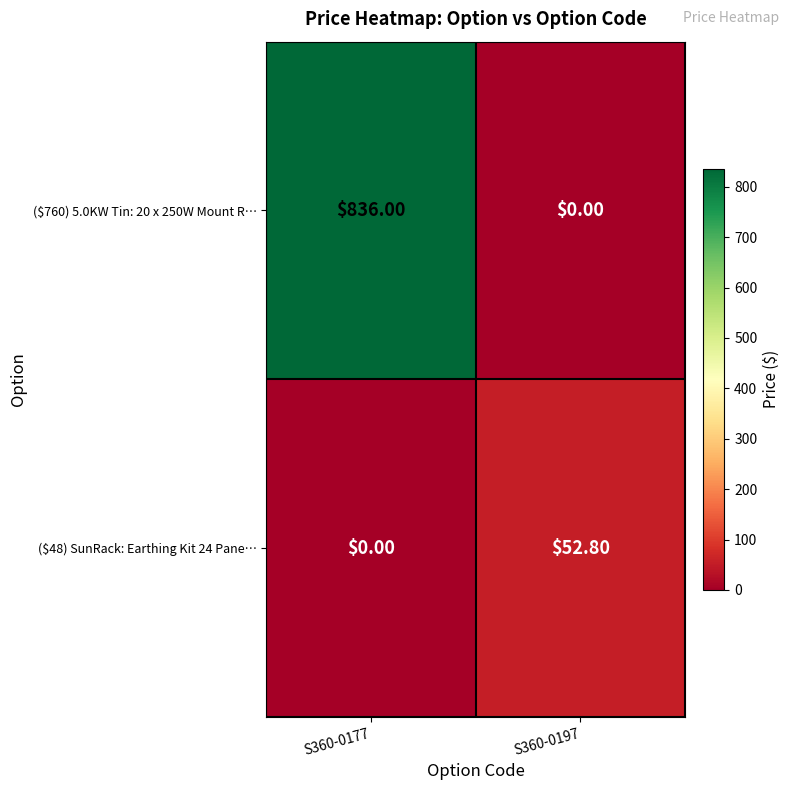

What is the sum of all ($760) 5.0KW Tin: 20 x 250W Mount R… values?

836.0